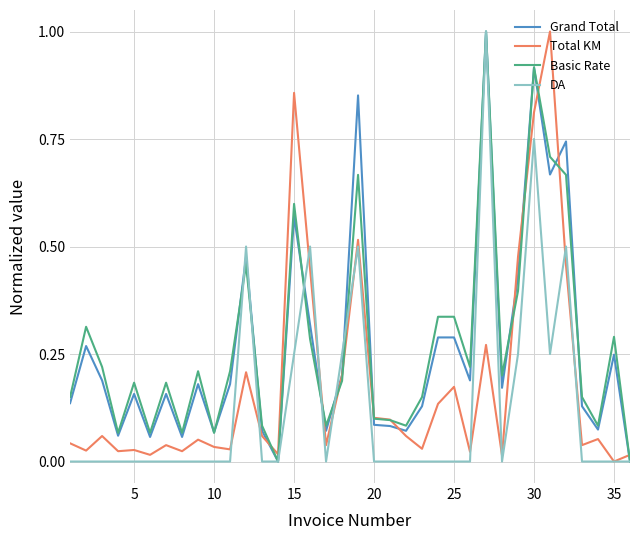

True or false: Basic Rate and Grand Total intersect in this chart.

True